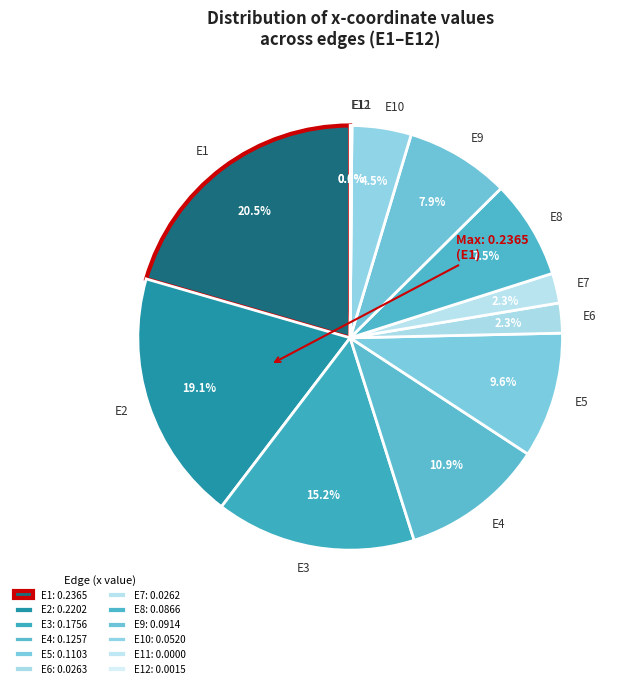

Does any single category account for the majority?

No